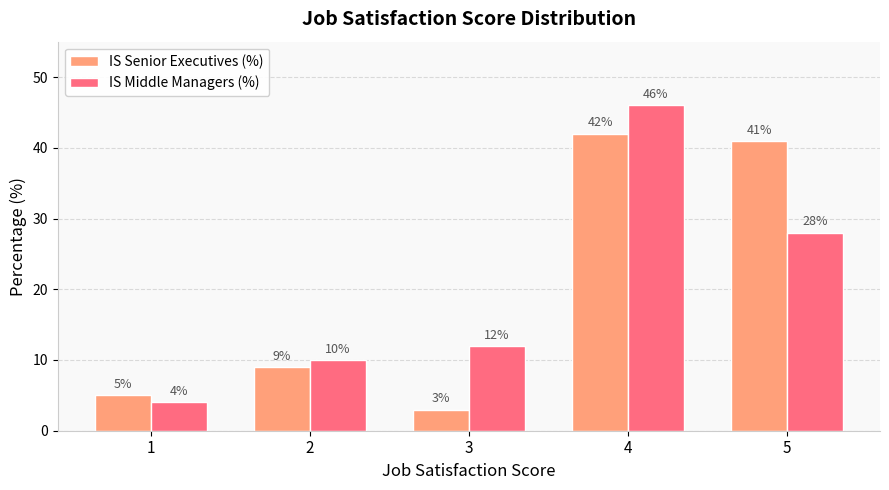

What is the difference between the highest and lowest values at 3?

9